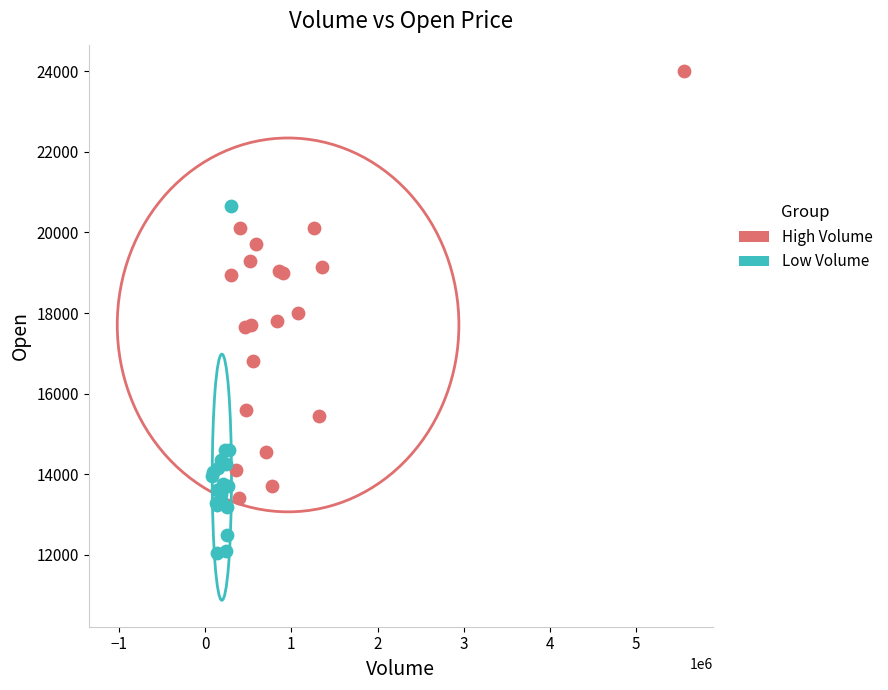

Which series has the largest Y range (max minus min)?

High Volume